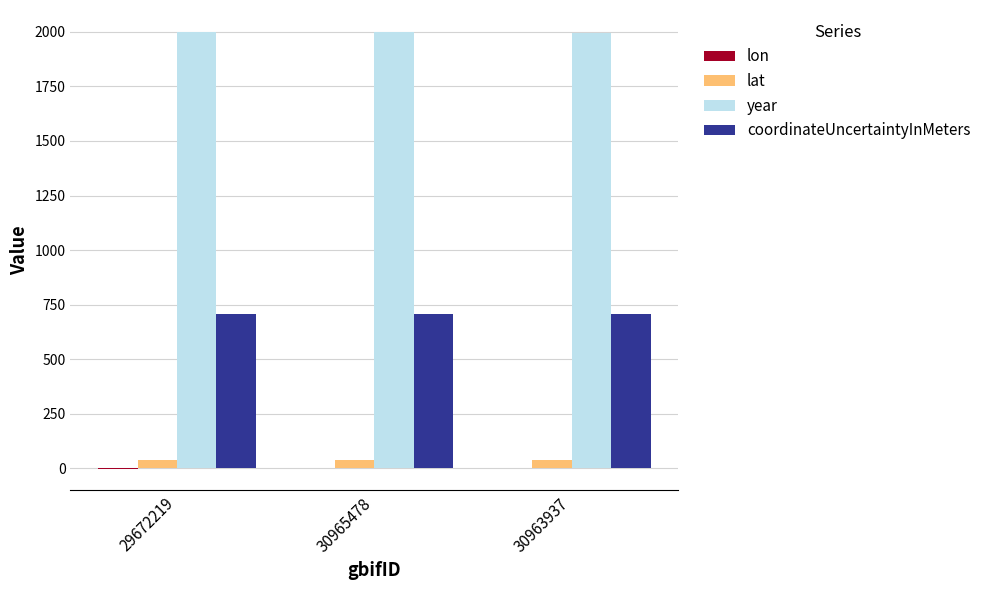

What is the sum of the lat values at 29672219 and 30965478?

78.5